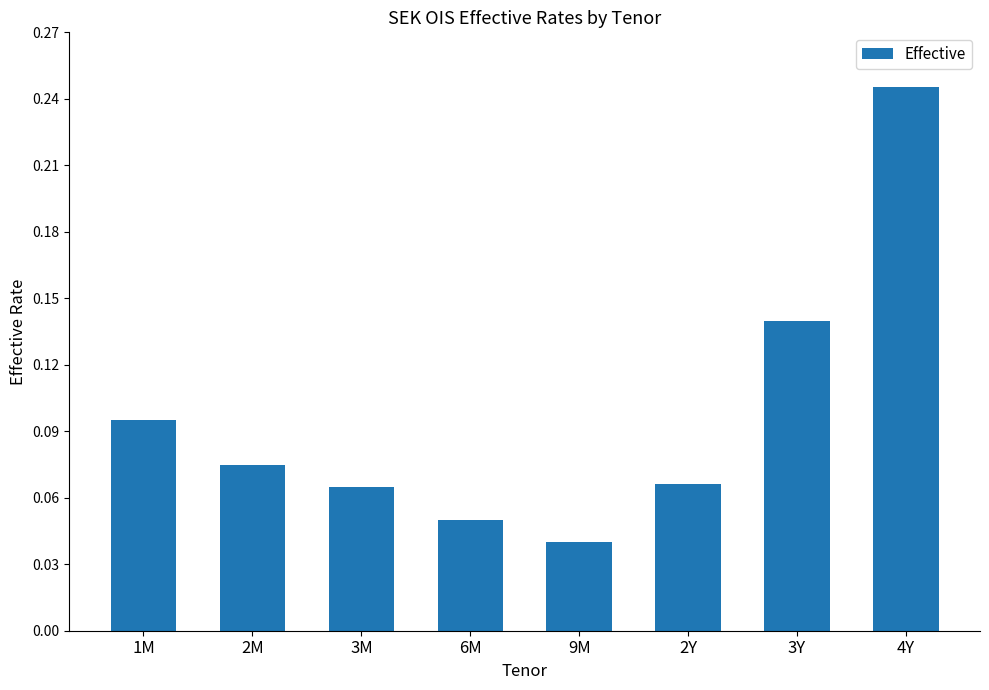

What is the sum of all values?

0.8